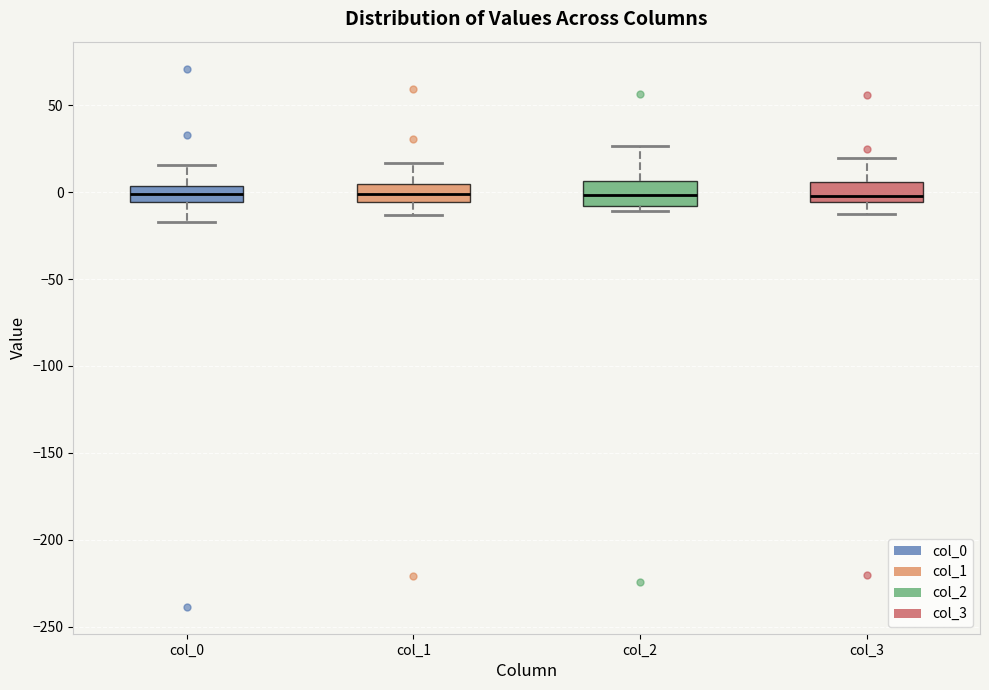

Reading left to right, transcribe this box plot: for each box, give where its median line is, the range the box spans, and where its two whiskers end, as read against the y-axis. The values are not printed on the chart, so give them approximately, as read against the axis.

col_0: median 0, box -5 to 5, whiskers -15 to 15
col_1: median 0, box -5 to 5, whiskers -15 to 15
col_2: median 0, box -10 to 5, whiskers -10 (just below the box's lower edge) to 25
col_3: median 0, box -5 to 5, whiskers -15 to 20